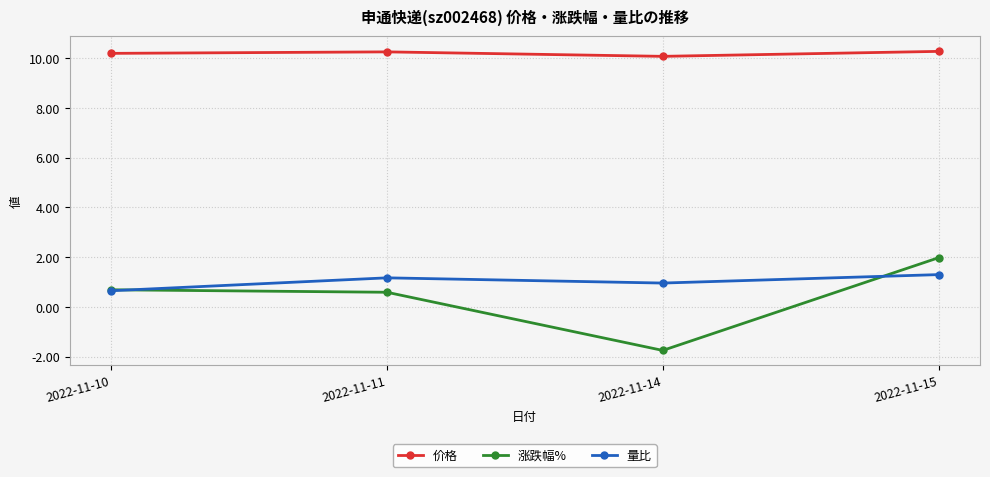

What is the spread (max minus min) of values at 2022-11-14?

11.8